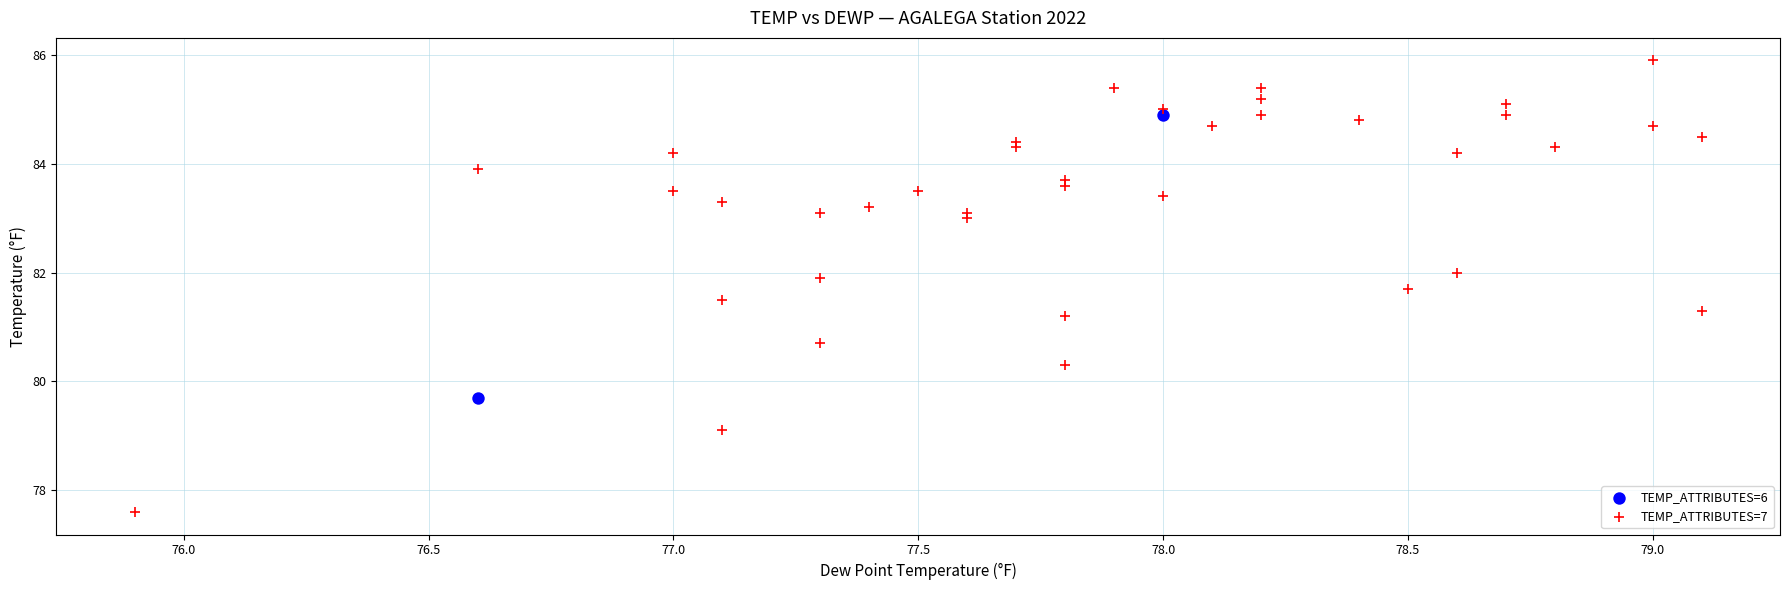

Which series has the largest Y range (max minus min)?

TEMP_ATTRIBUTES=7